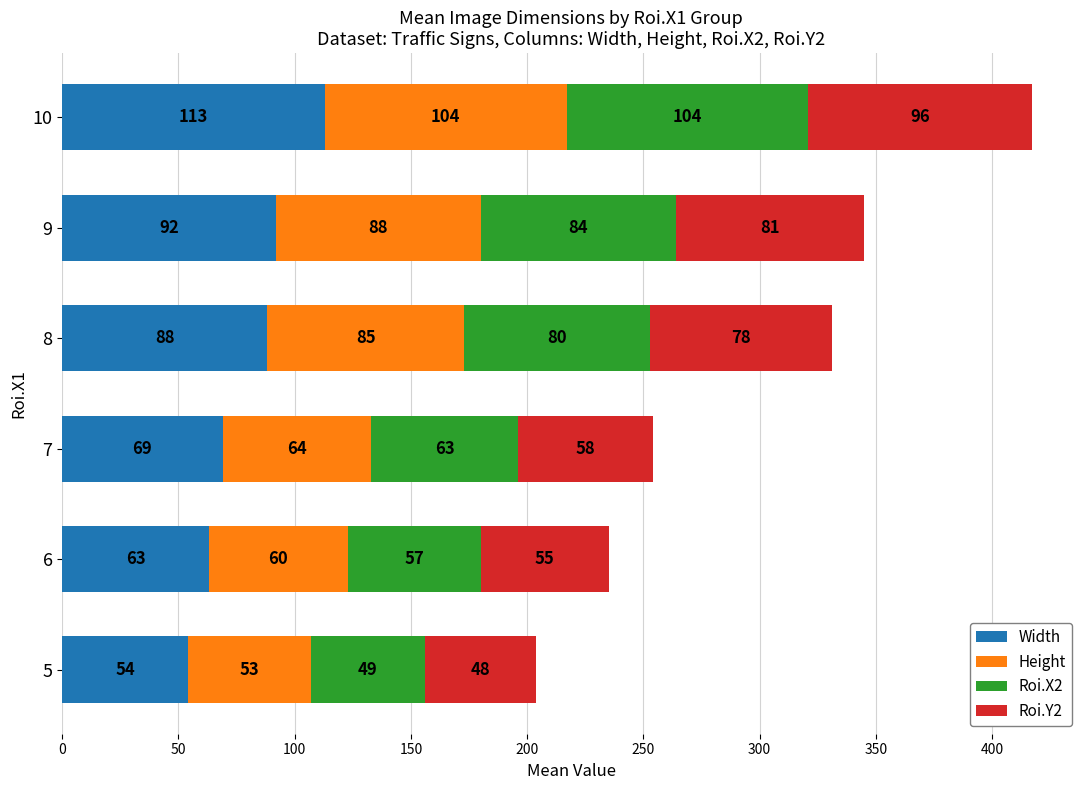

What are all the series names shown in the legend?

Width, Height, Roi.X2, Roi.Y2